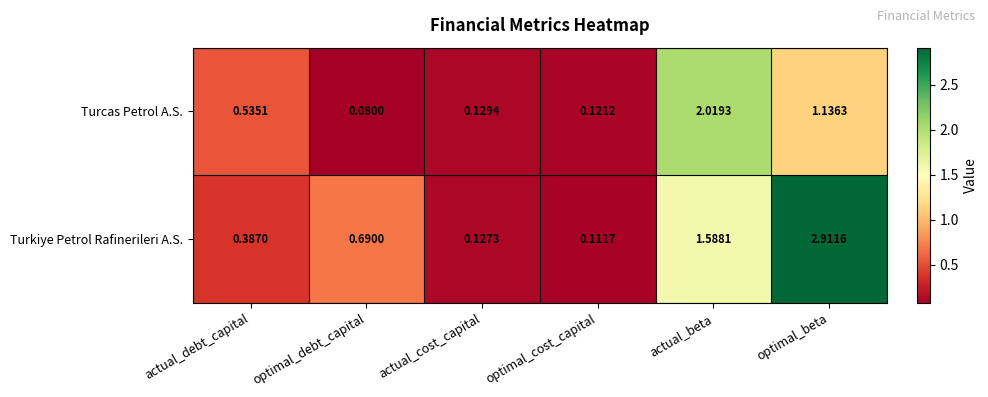

Which category has the lowest value across all series?

optimal_debt_capital